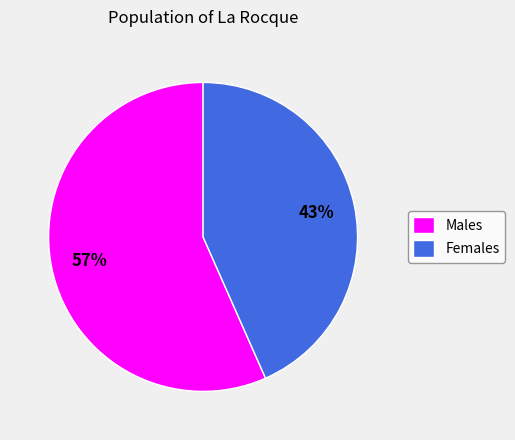

How many slices are in this pie chart?

2